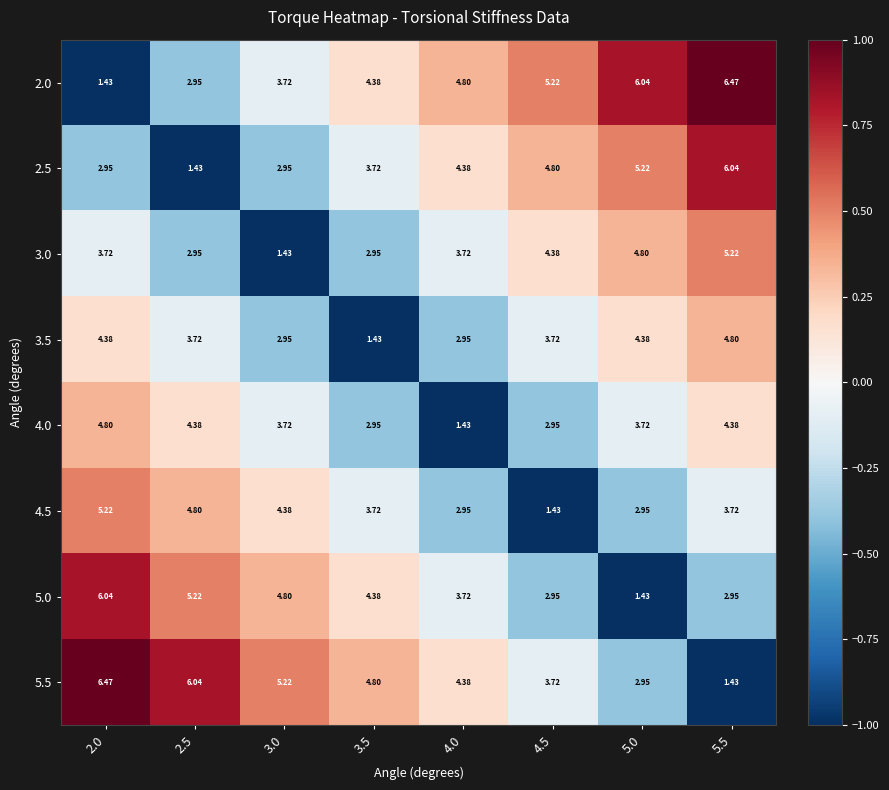

Is the value of 4.0 at 3.0 greater than the value of 3.5 at 2.0?

No